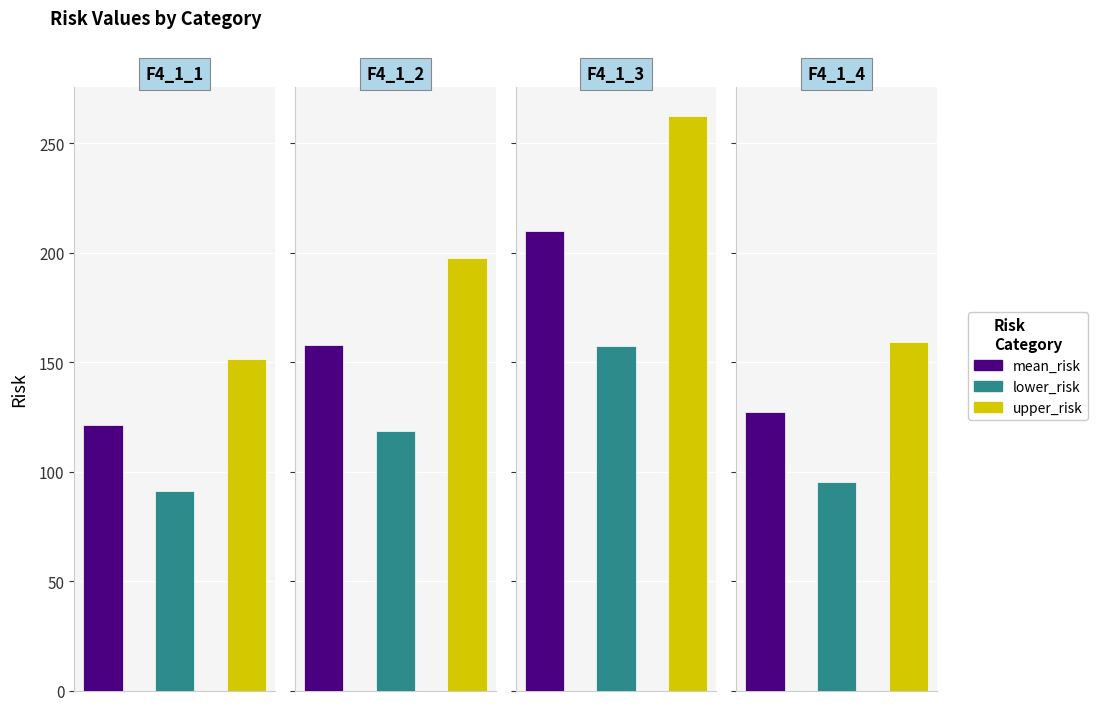

Where is upper_risk nearest to the value 207?

F4_1_2